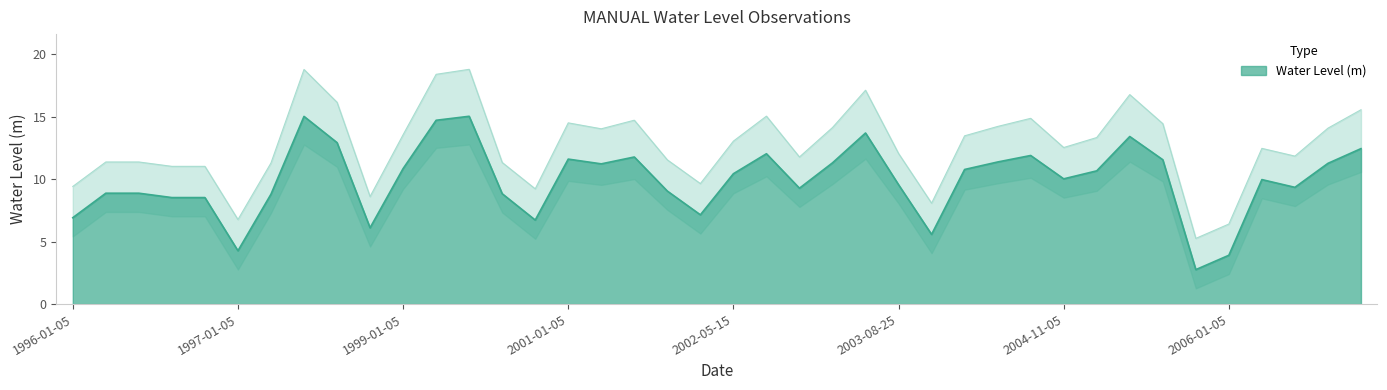

What is the difference between the maximum and second lowest values?

11.1